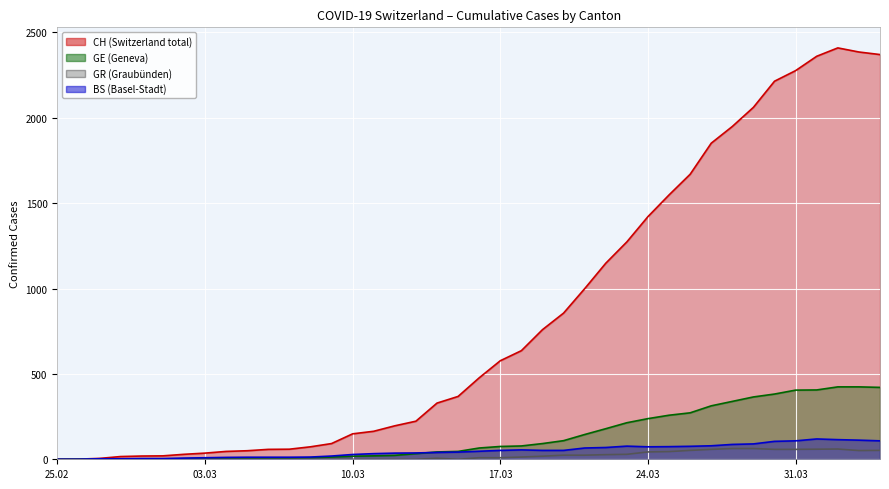

At which label does GR reach its minimum?

25.02